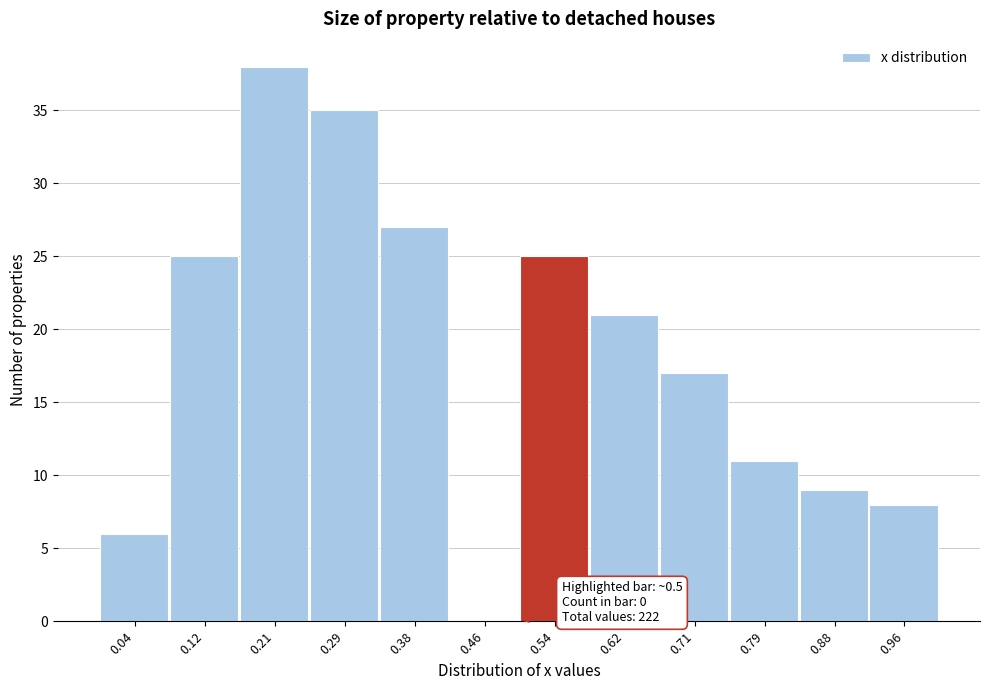

Which range on the x-axis has the tallest bar?

0.17 to 0.25